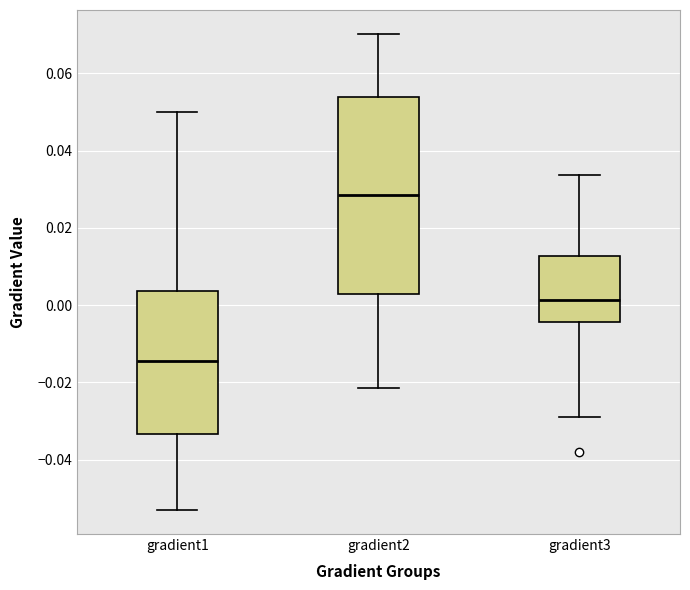

Which box is the tallest, from its lower edge to its upper edge?

gradient2